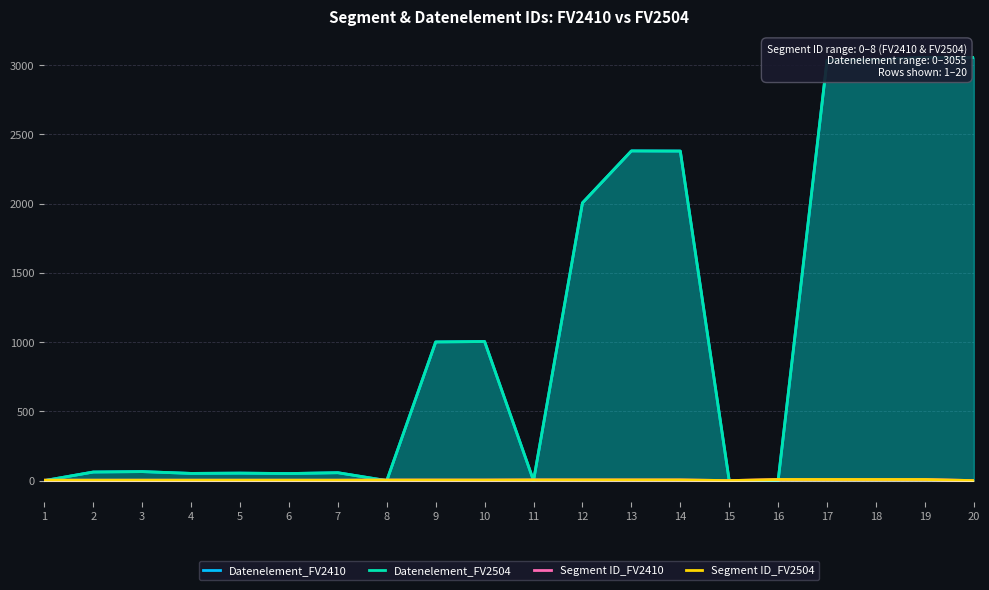

What is the average value of the Datenelement_FV2410 series?

1065